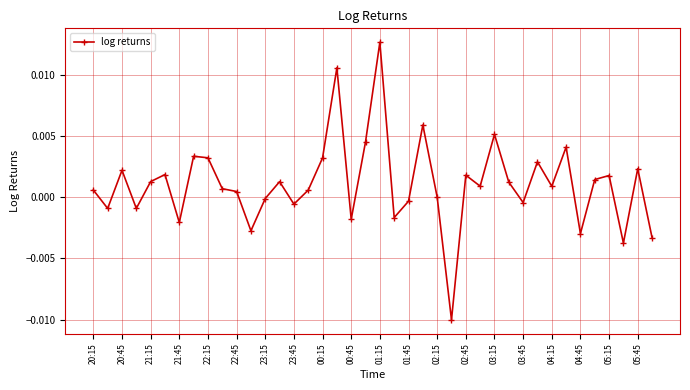

True or false: the data has more than 2 interior local peaks.

True